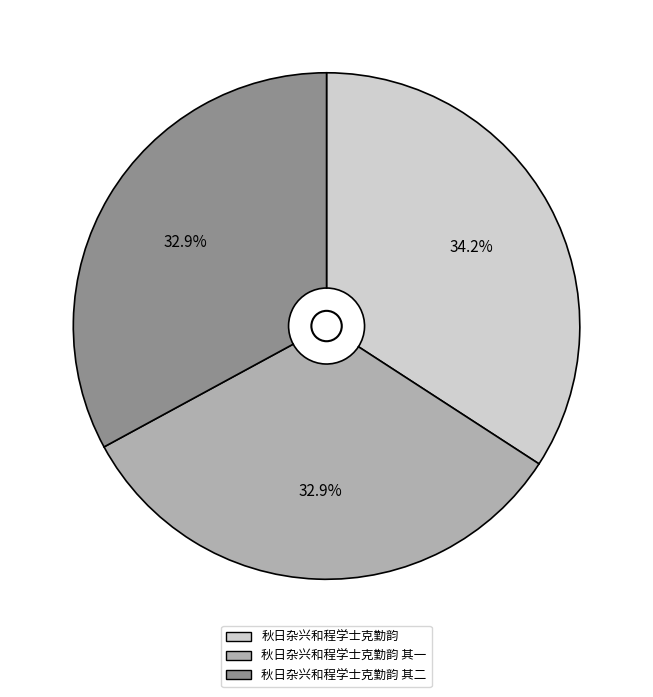

How many segments does this pie chart have?

3